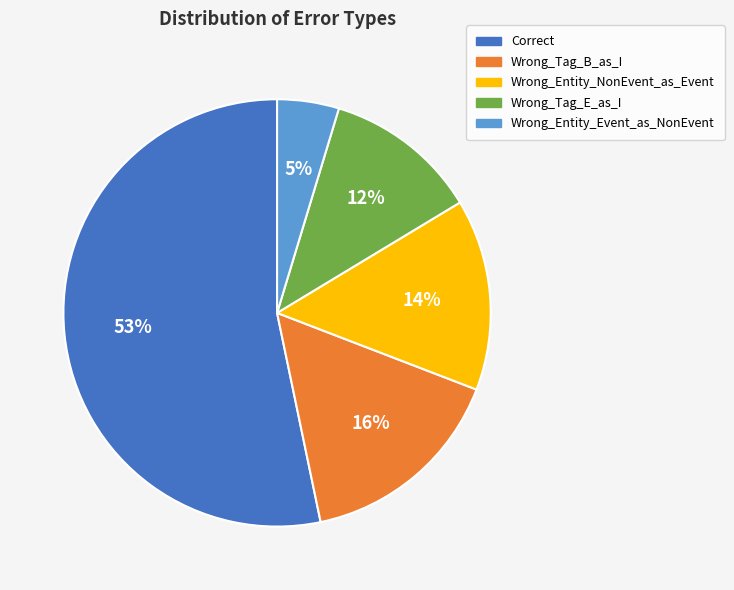

Between Wrong_Tag_E_as_I and Wrong_Entity_NonEvent_as_Event, which is larger?

Wrong_Entity_NonEvent_as_Event